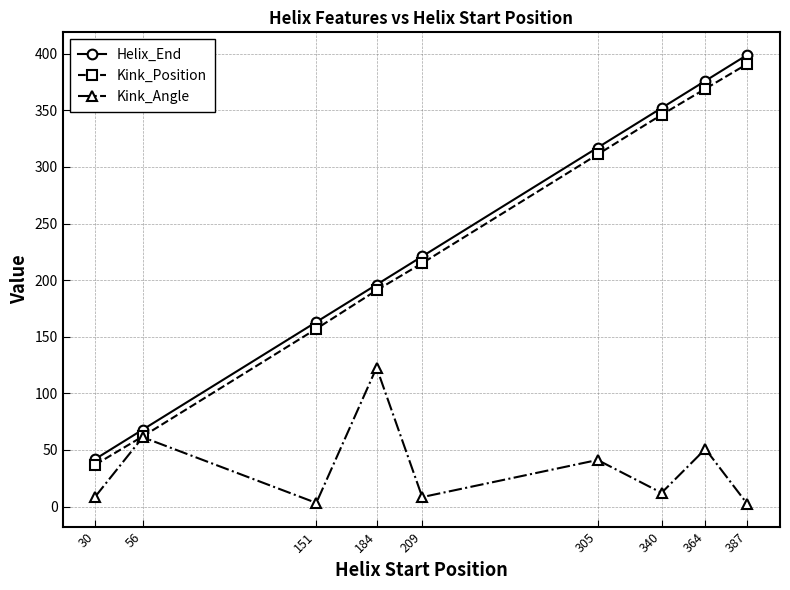

What is the minimum value for Kink_Angle?

2.2